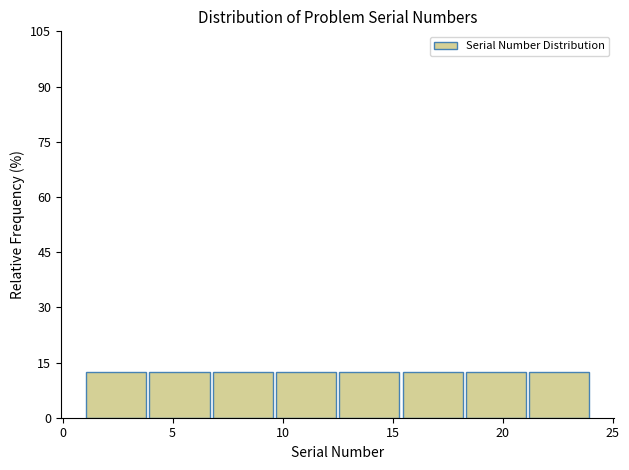

What is the height of the bar covering 21.0 to 24.0 on the x-axis? Neither the bar edges nor the heights are printed on the chart, so give them approximately, as read against the axes.

12